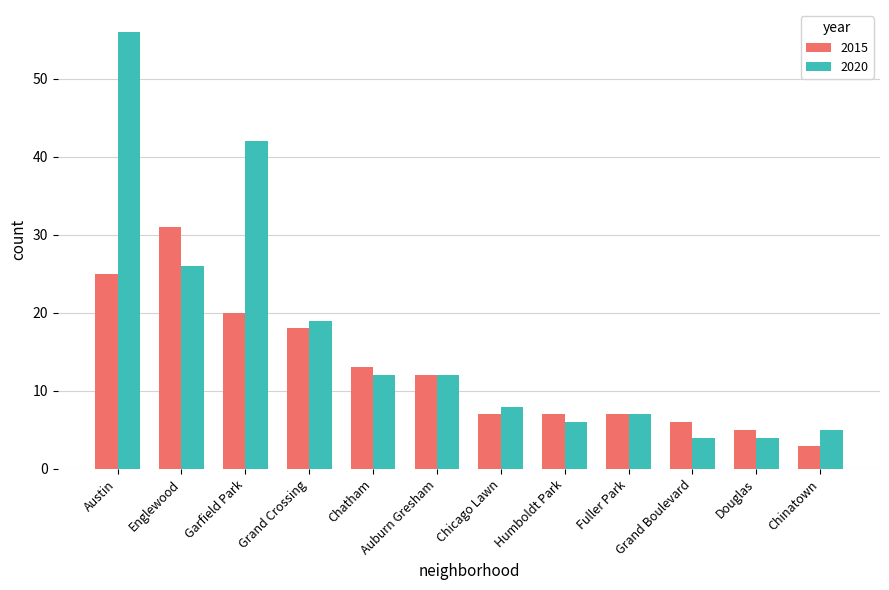

What is the difference between the maximum and minimum values in the 2020 series?

52